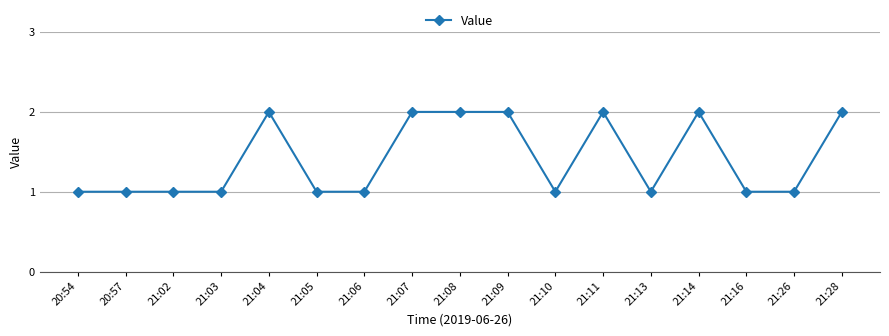

The value at 21:14 is 3. True or false?

False